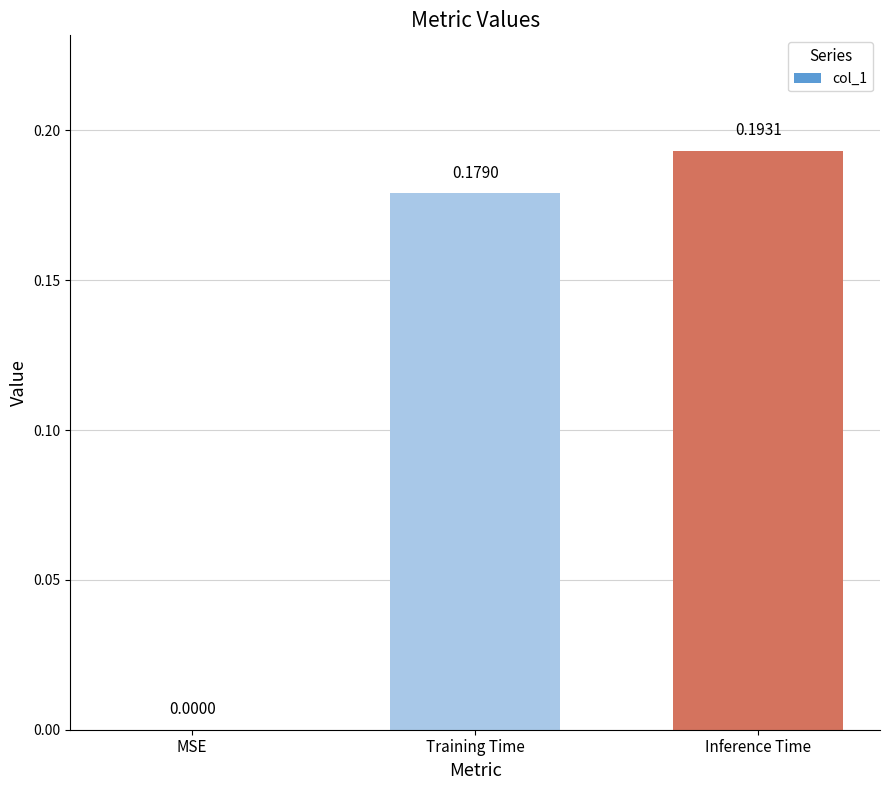

Is it true that the value at MSE is -0.1?

False